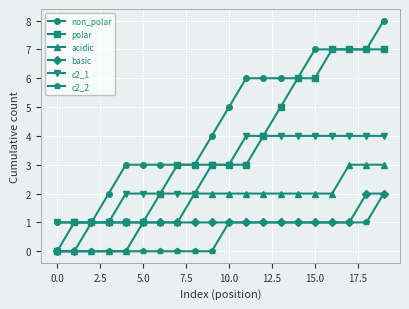

True or false: c2_1 and c2_2 intersect in this chart.

False